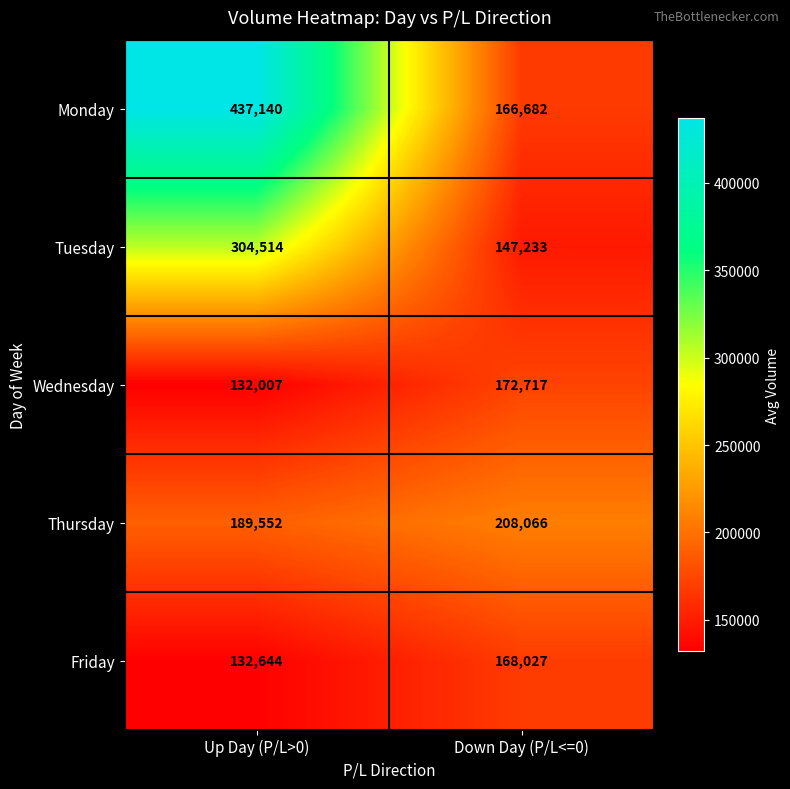

What is the total value across all series at Up Day (P/L>0)?

1195857